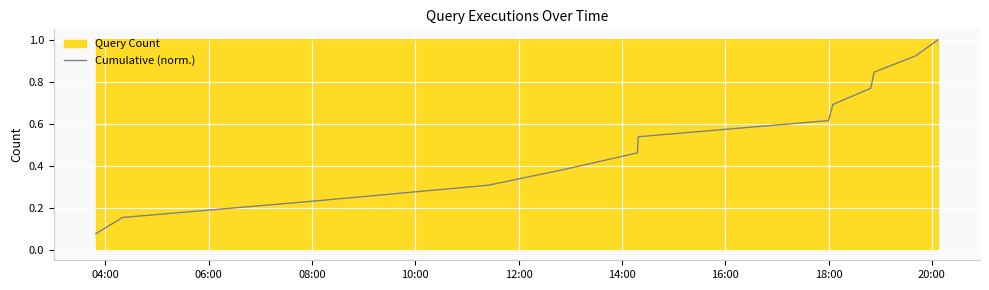

What is the highest value of the Cumulative (norm.) series?

1.0